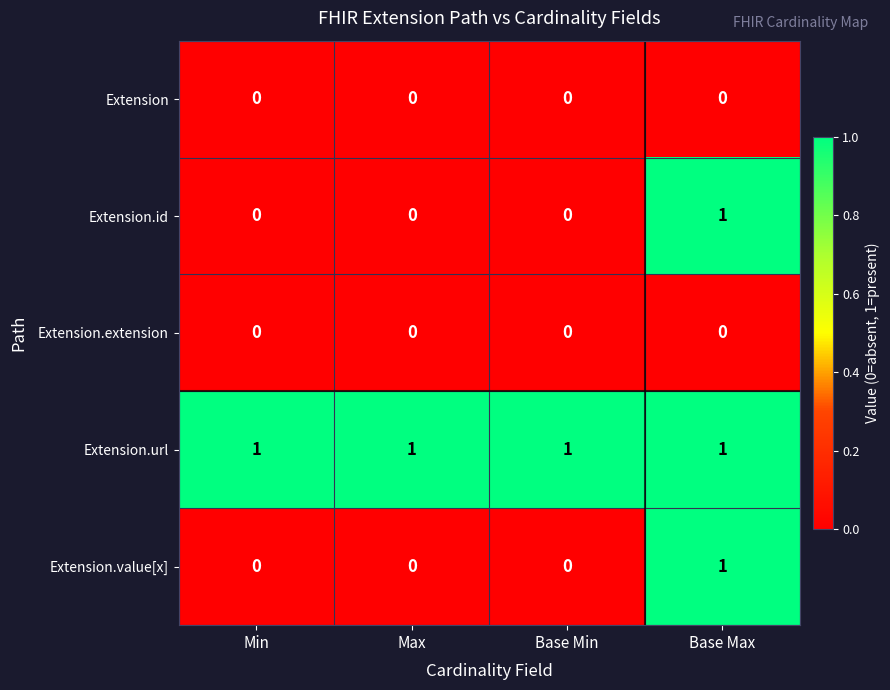

How many categories are shown in the chart?

4